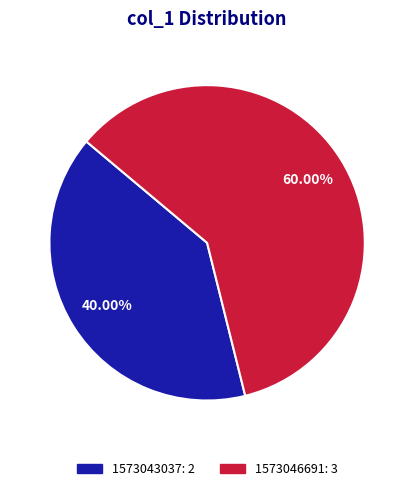

To the nearest percent, what is the difference between the largest and smallest slice percentages?

20%